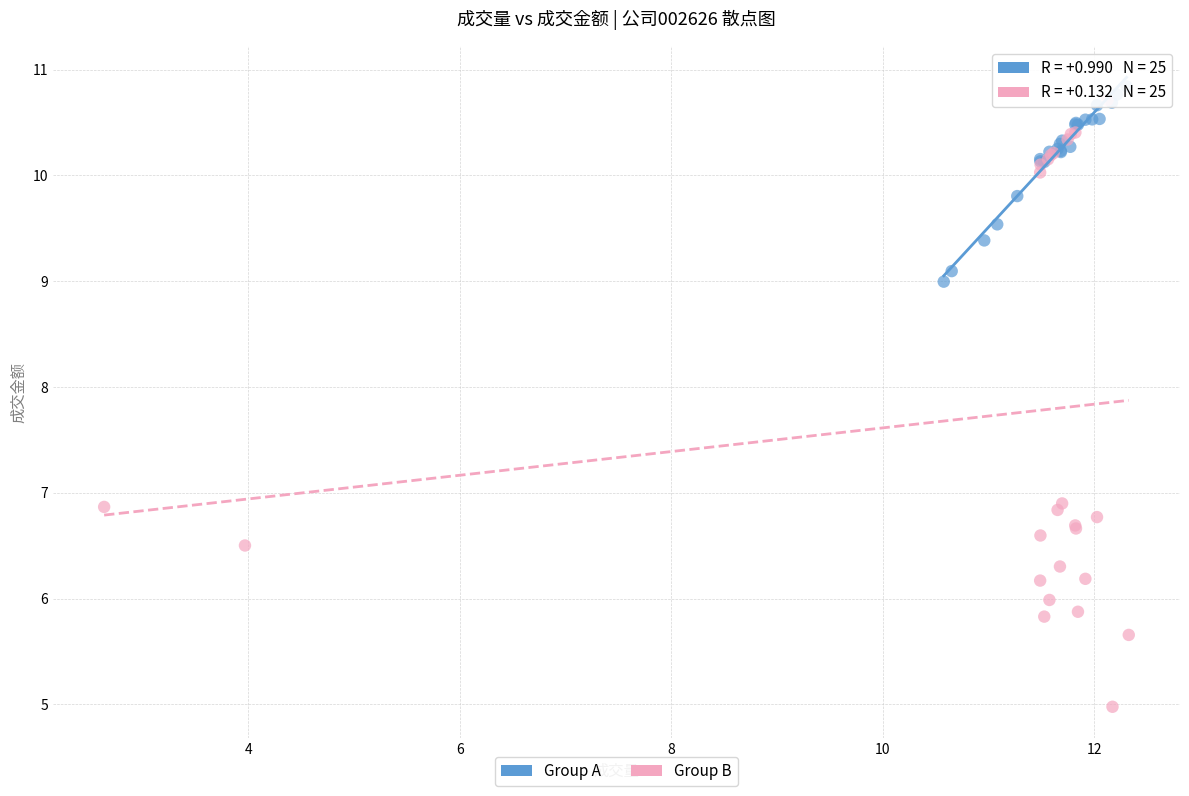

Which series has the widest spread of Y values?

Group B